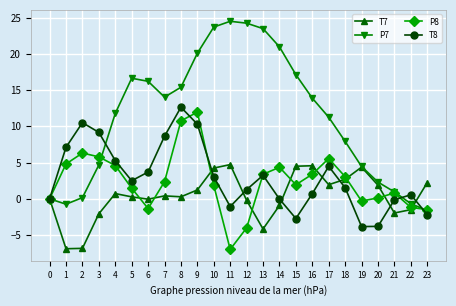

True or false: T7 and P8 intersect in this chart.

True